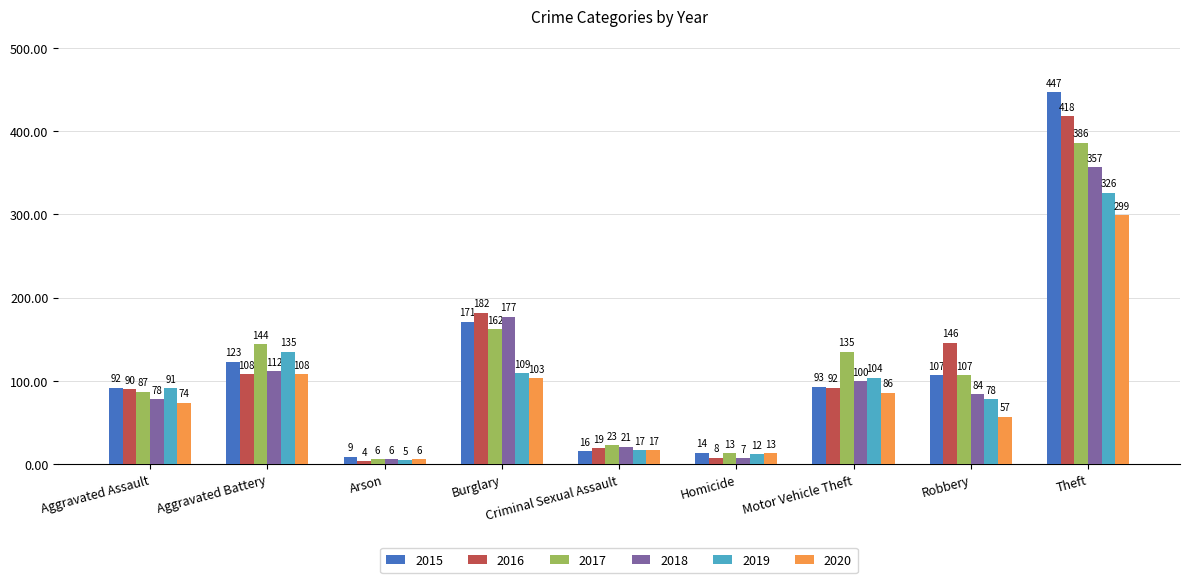

What is the difference between the 2015 values at Criminal Sexual Assault and Arson?

7